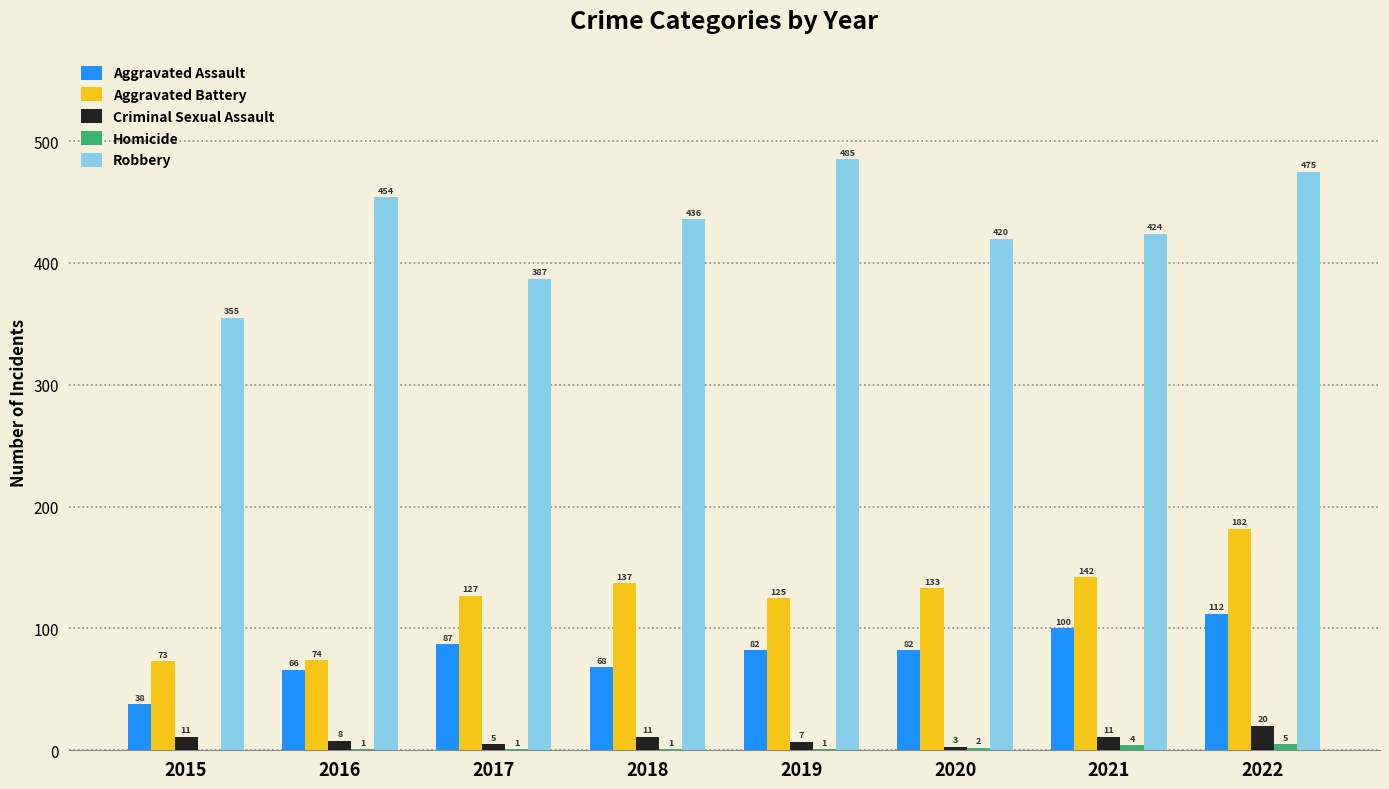

What is the approximate value of Criminal Sexual Assault at 2020, to the nearest 5?

5